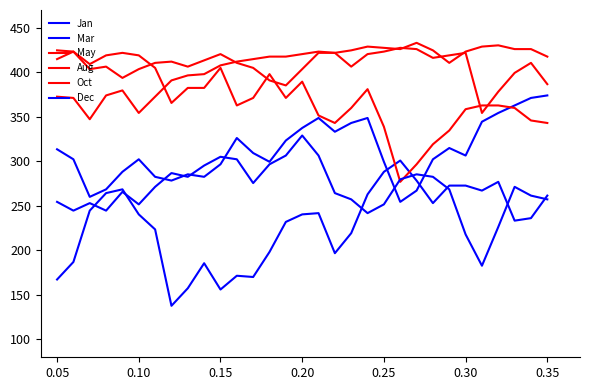

Which series has the widest spread of values?

Jan